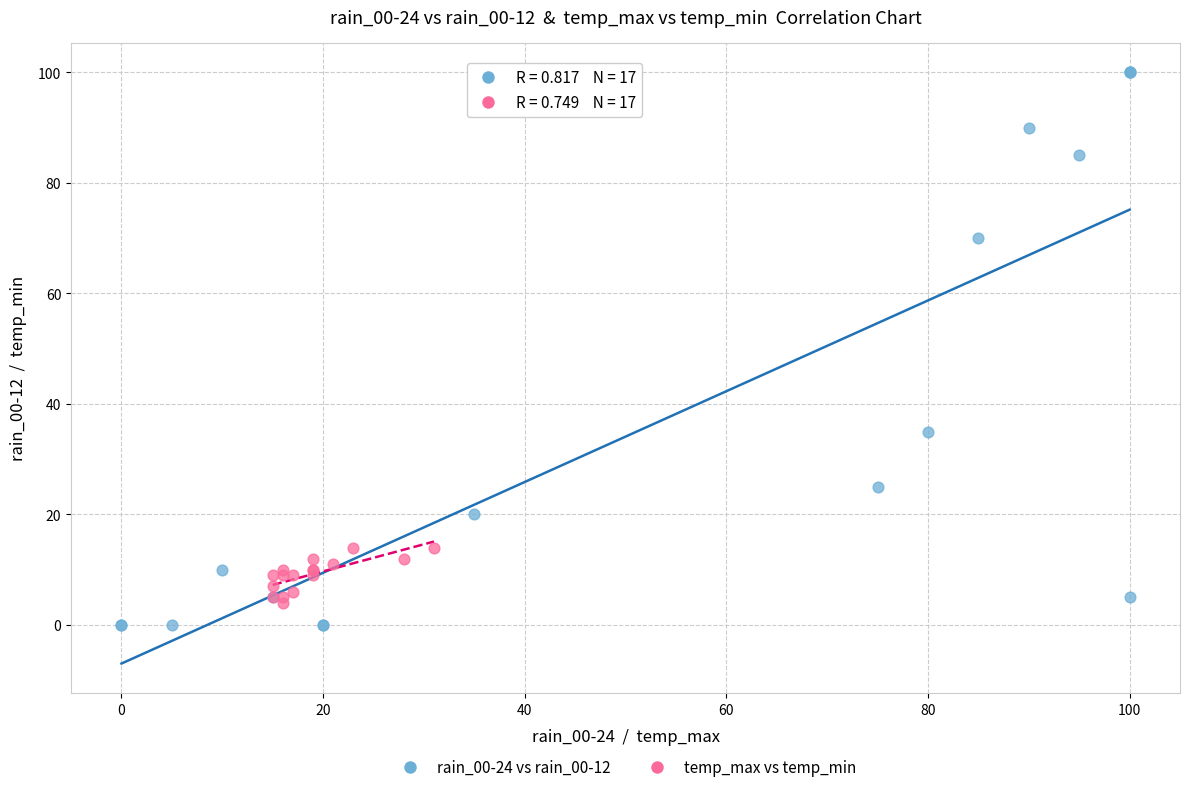

Which series reaches the maximum Y coordinate?

rain_00-24 vs rain_00-12